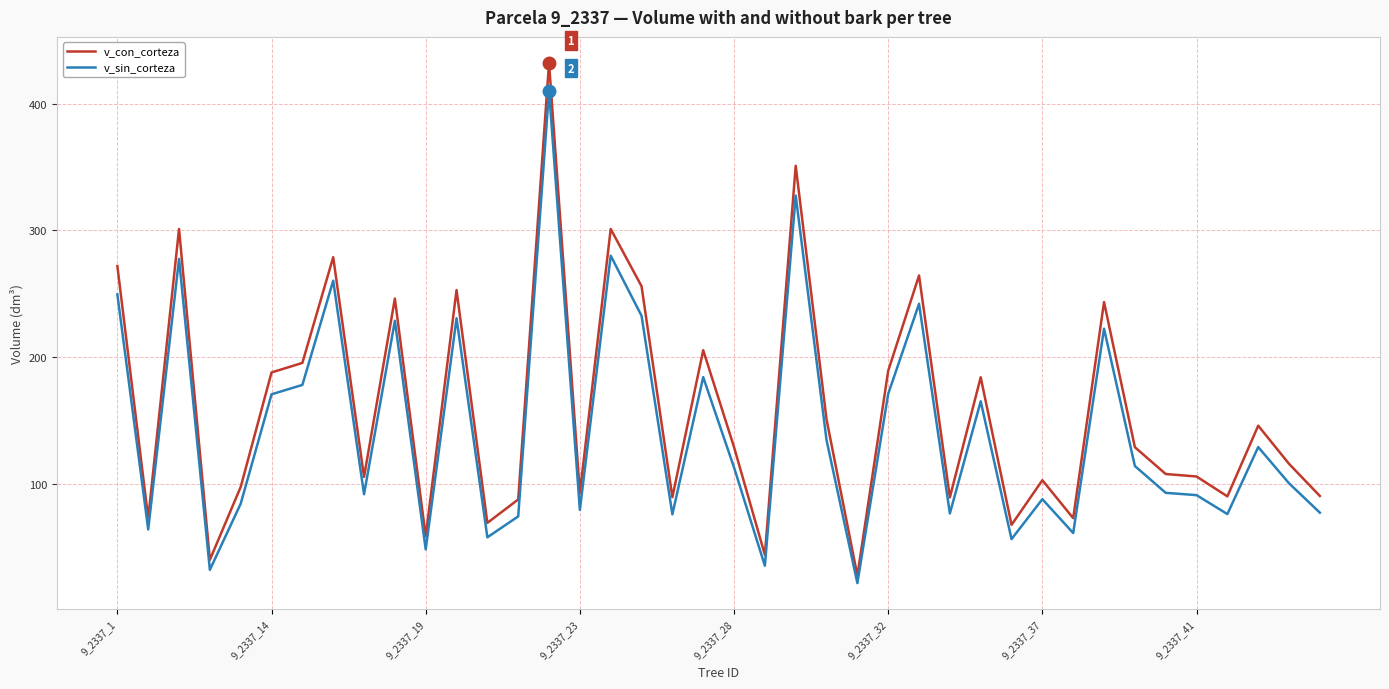

What is the maximum value shown in the chart?

432.2